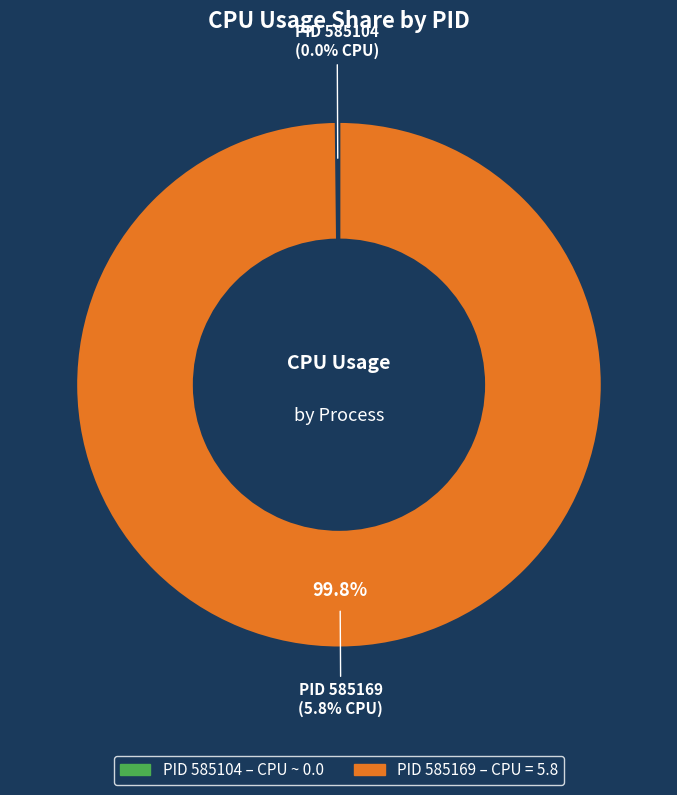

Count the number of slices in the pie.

2